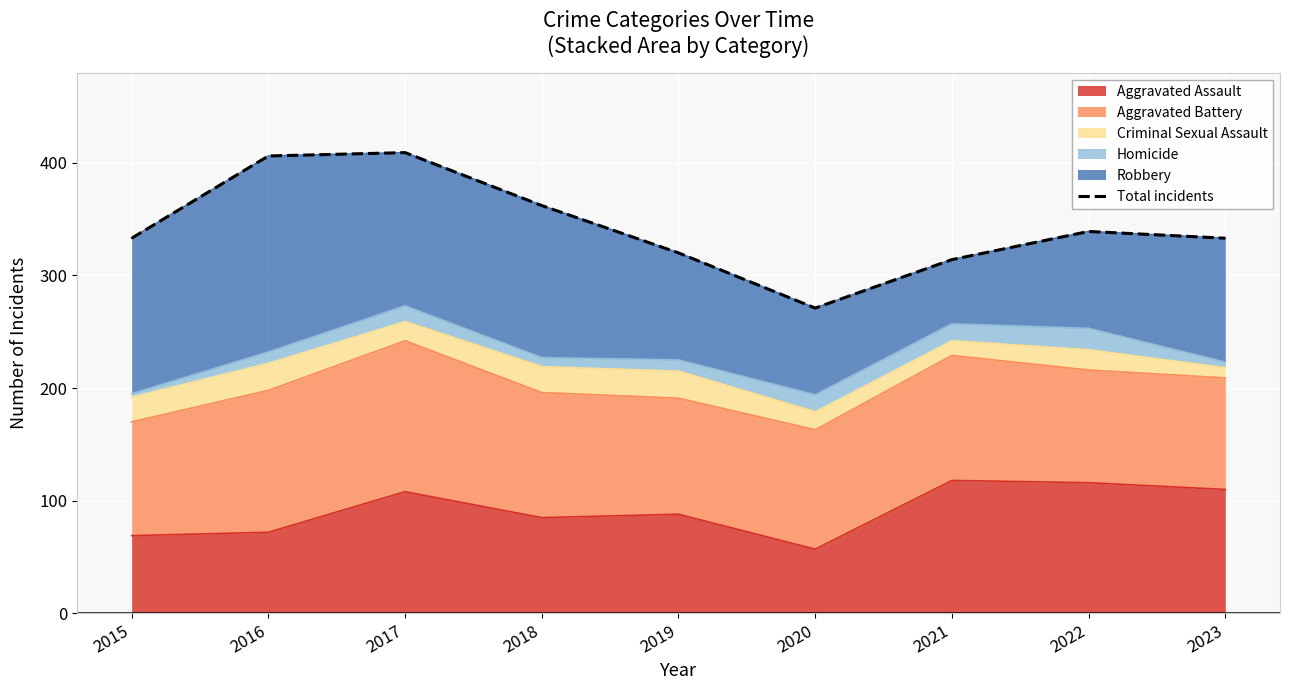

Is it true that the value at 2016 is 406?

True